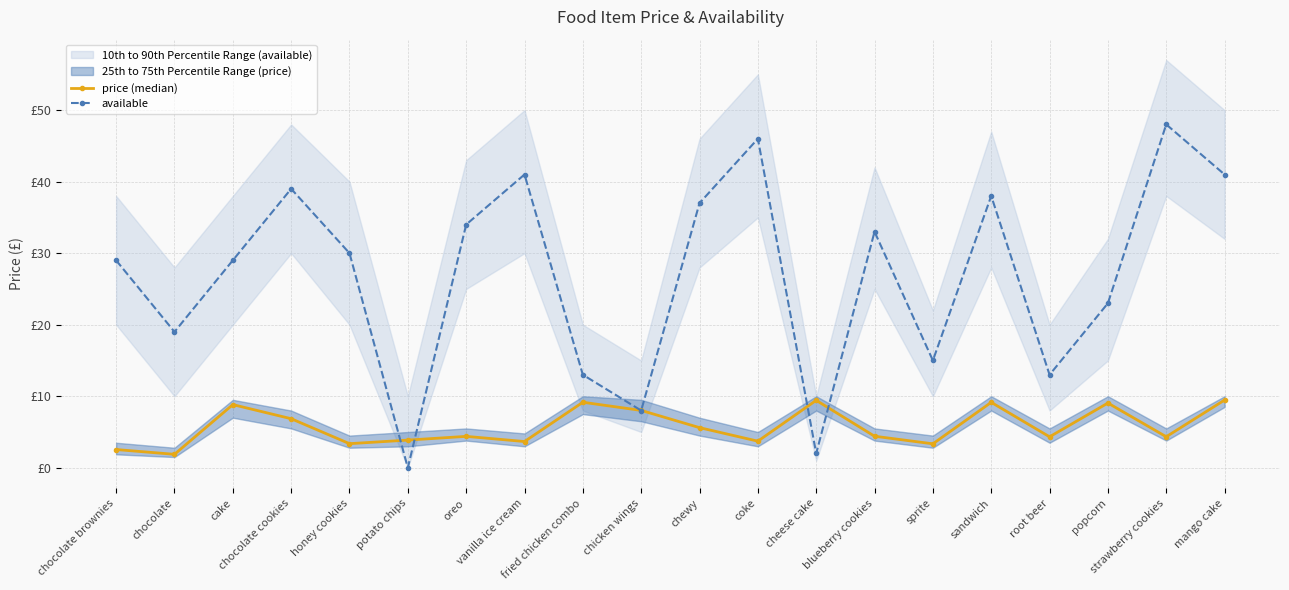

At which category does available reach its first local peak?

chocolate cookies